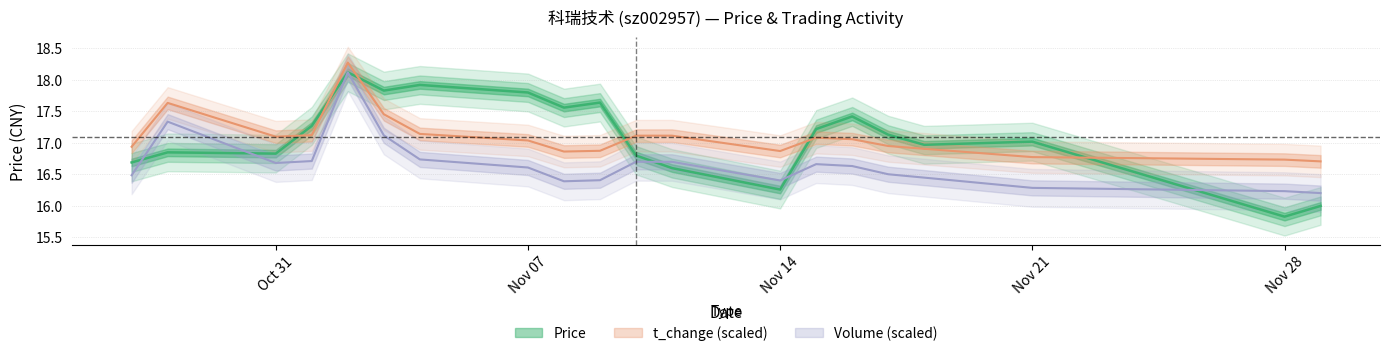

The t_change series shows 16.9 at 2022-10-27. True or false?

True